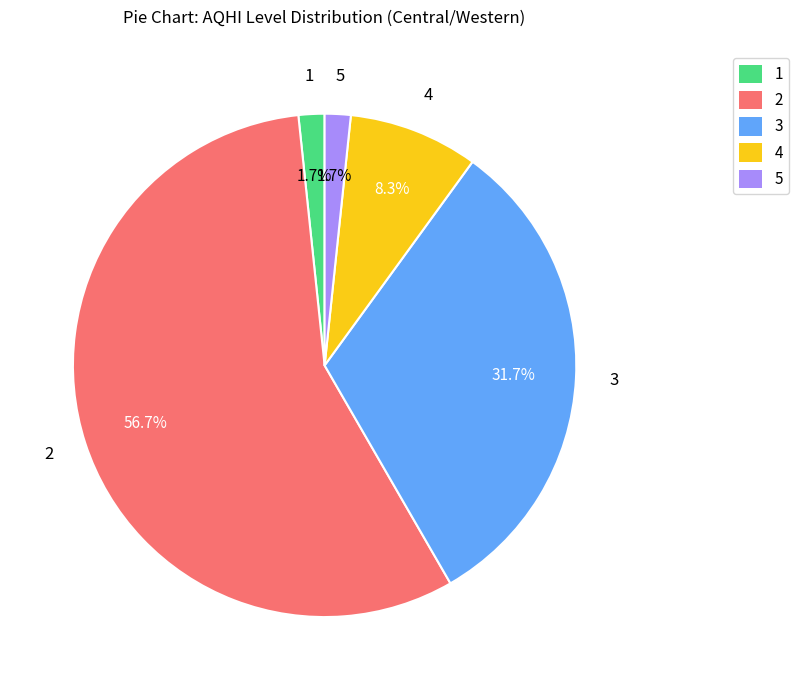

What is the ratio of the value at 1 to the value at 5?

1.0